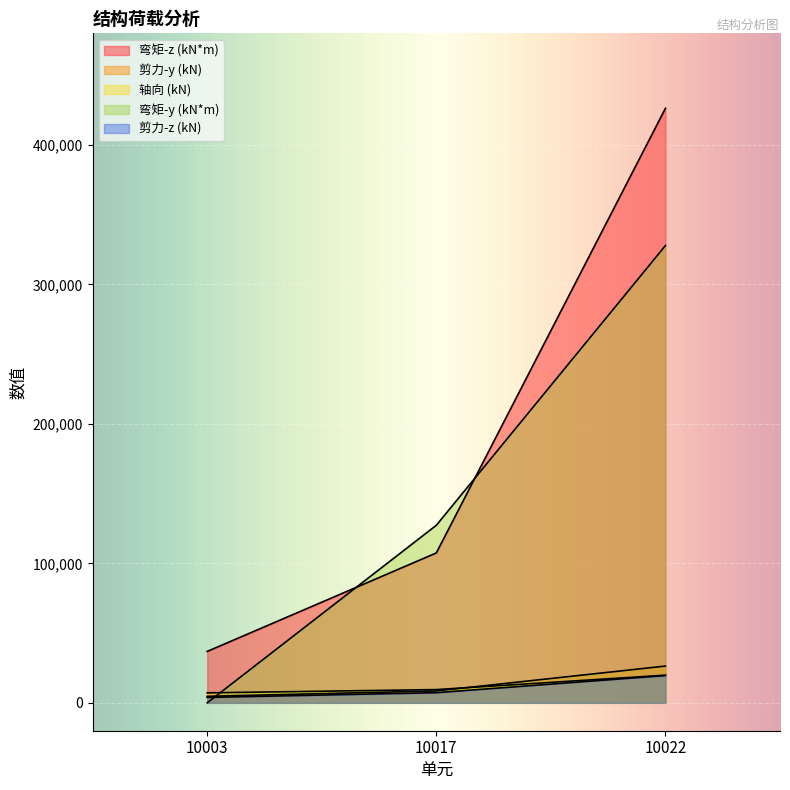

At which label is 轴向 (kN) closest to 13488?

10017